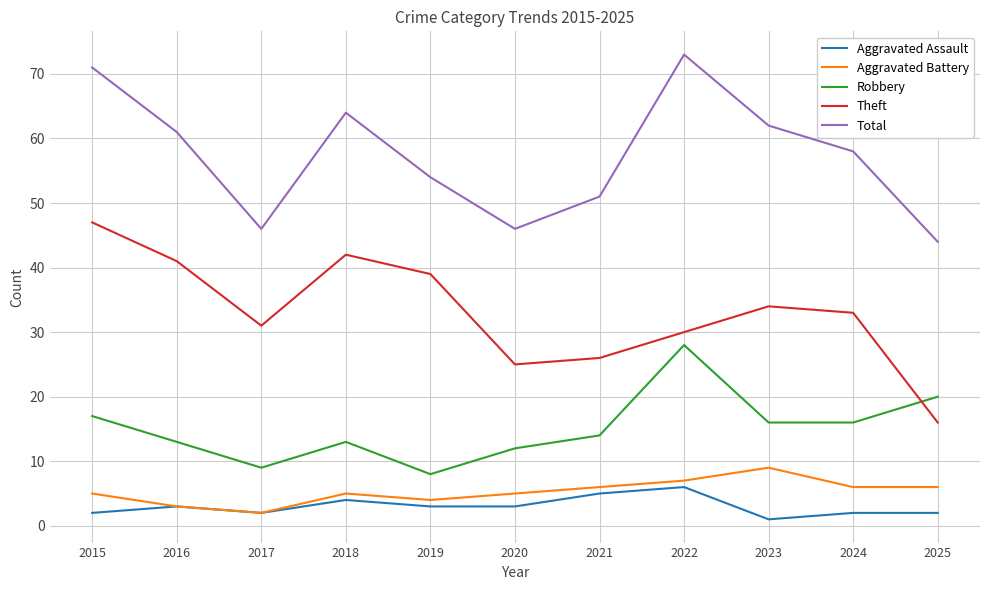

What is the maximum value for Aggravated Battery?

9